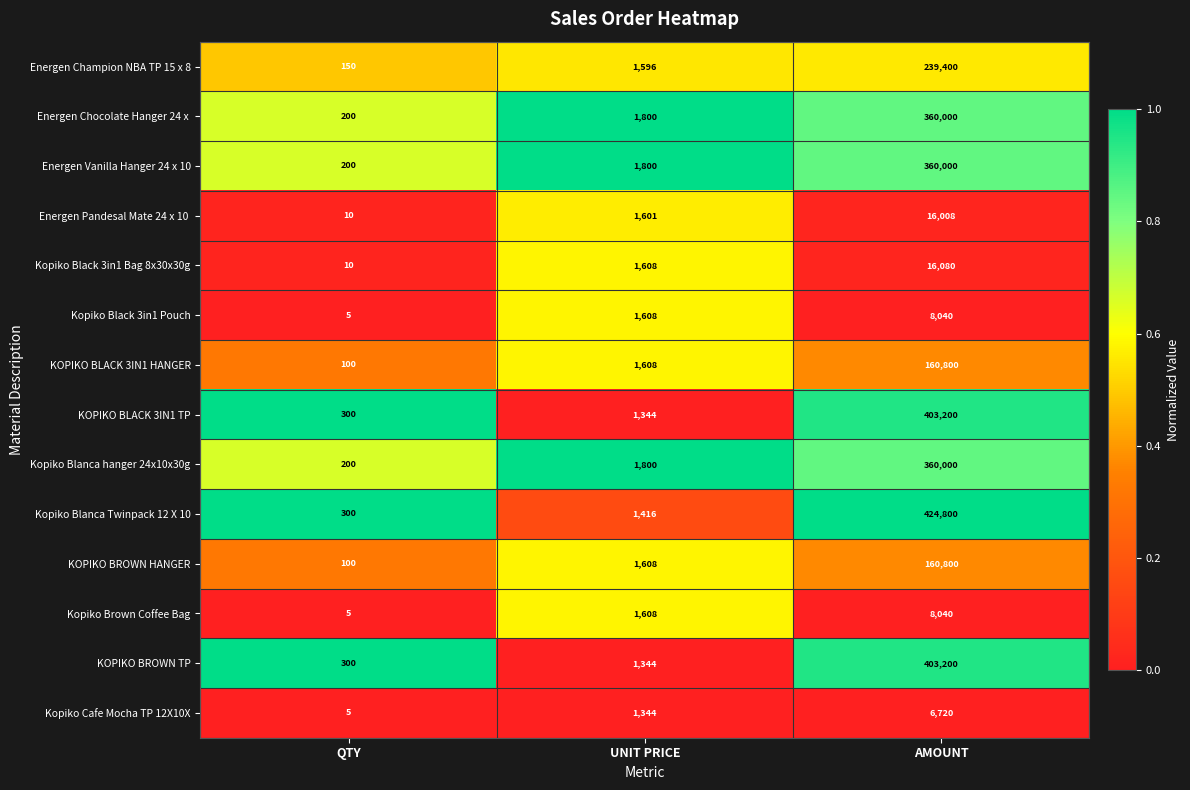

What is the sum of the KOPIKO BROWN TP values at QTY and UNIT PRICE?

1644